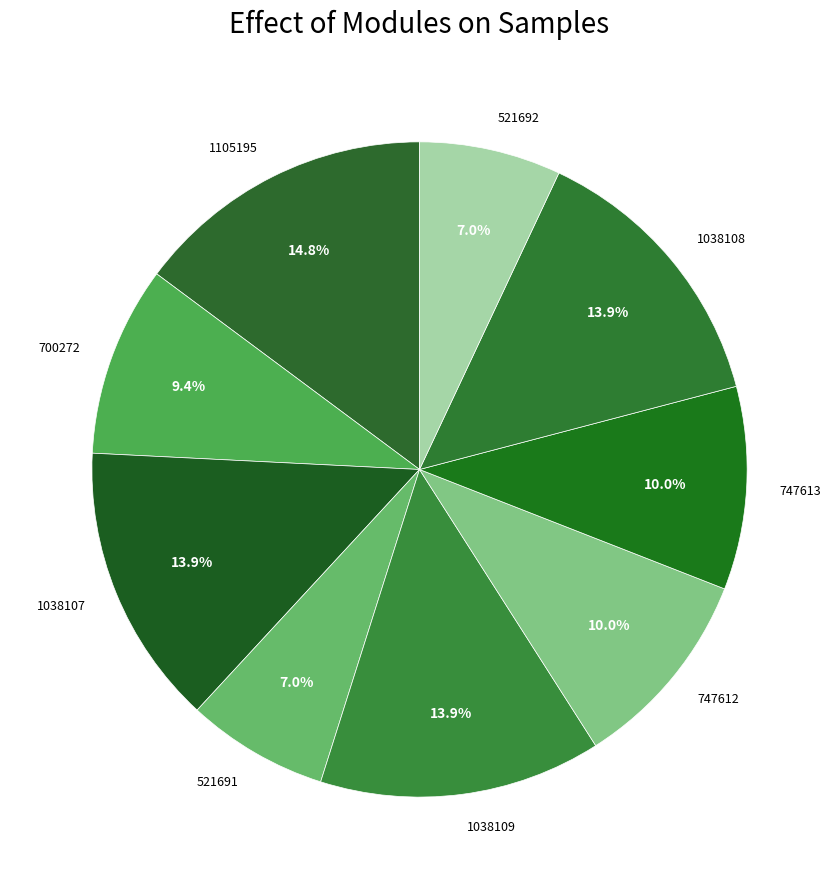

Is 700272 the majority of the pie?

No